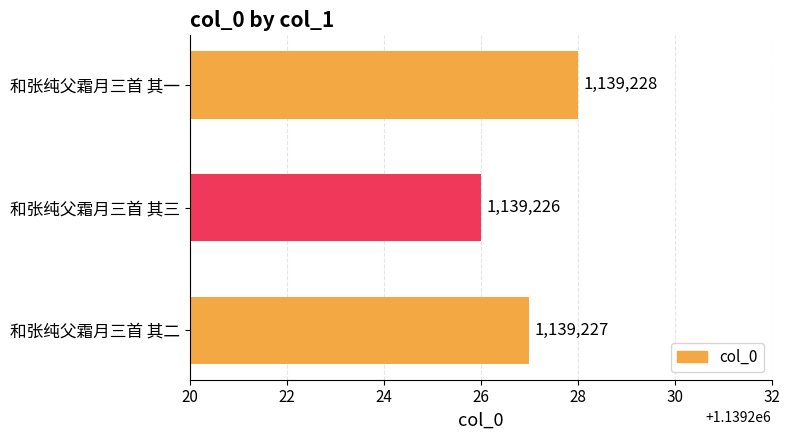

What is the difference between the maximum and minimum values?

2